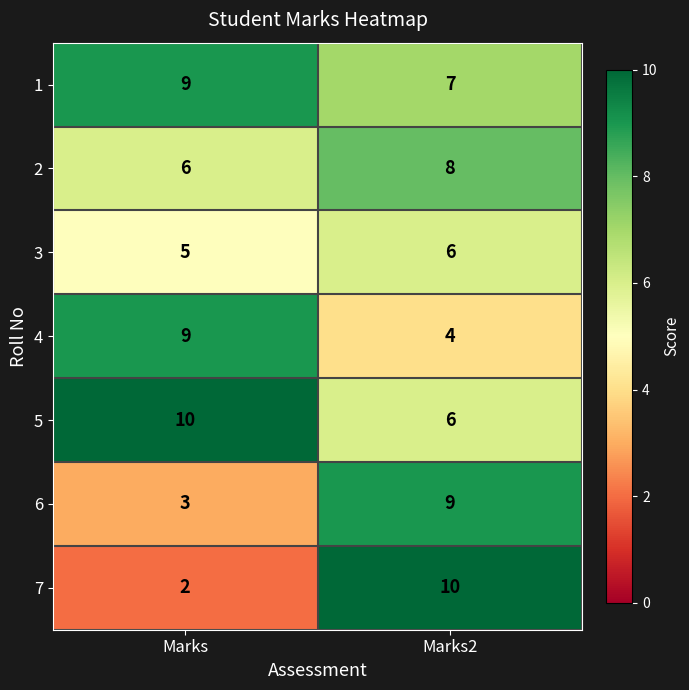

What is the difference between the maximum and minimum values in the 4 series?

5